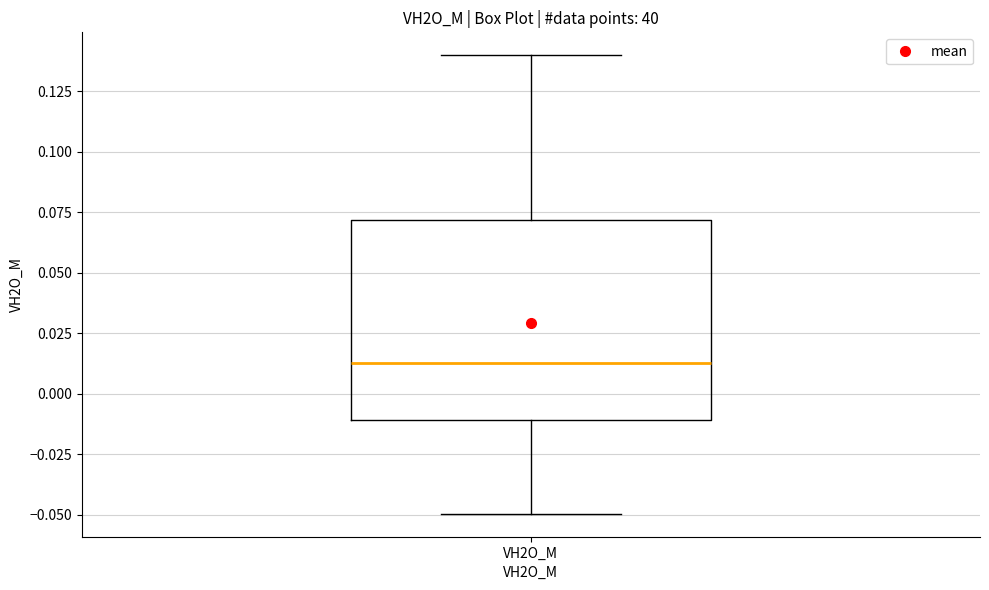

Read this box plot against the y-axis: the position of the median line, the range covered by the box, and the ends of both whiskers. The values are not printed on the chart, so give them approximately, as read against the axis.

median 0.015, box -0.010 to 0.070, whiskers -0.050 to 0.140